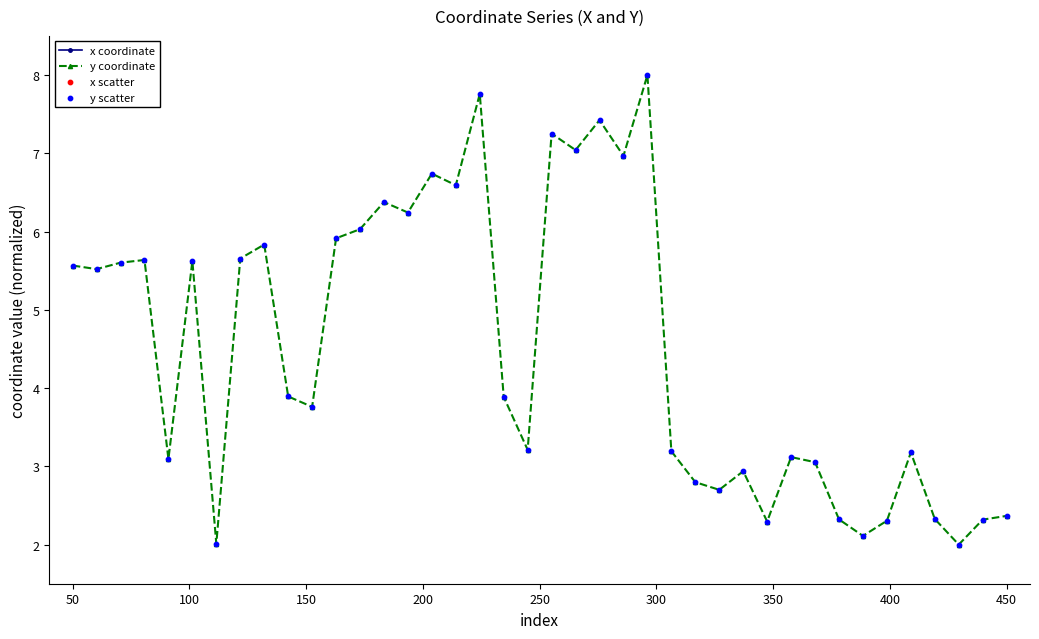

True or false: y coordinate has more than 2 points higher than both neighbors.

True